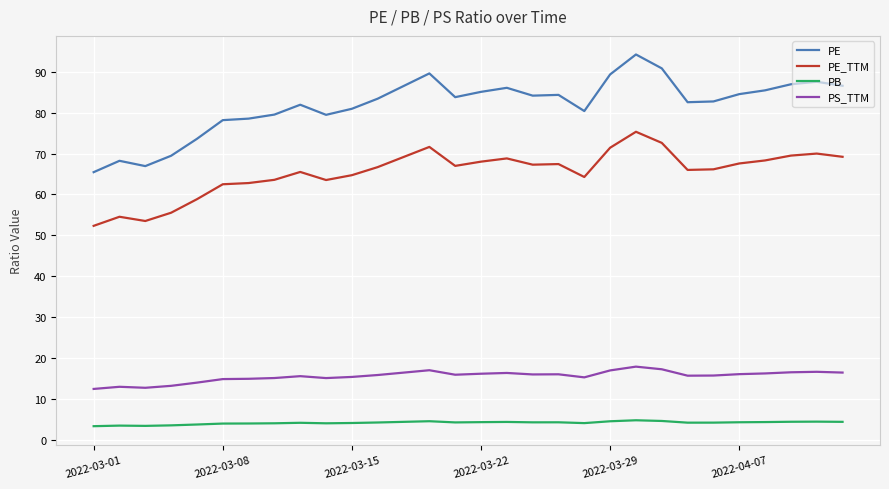

True or false: PE and PE_TTM intersect in this chart.

False